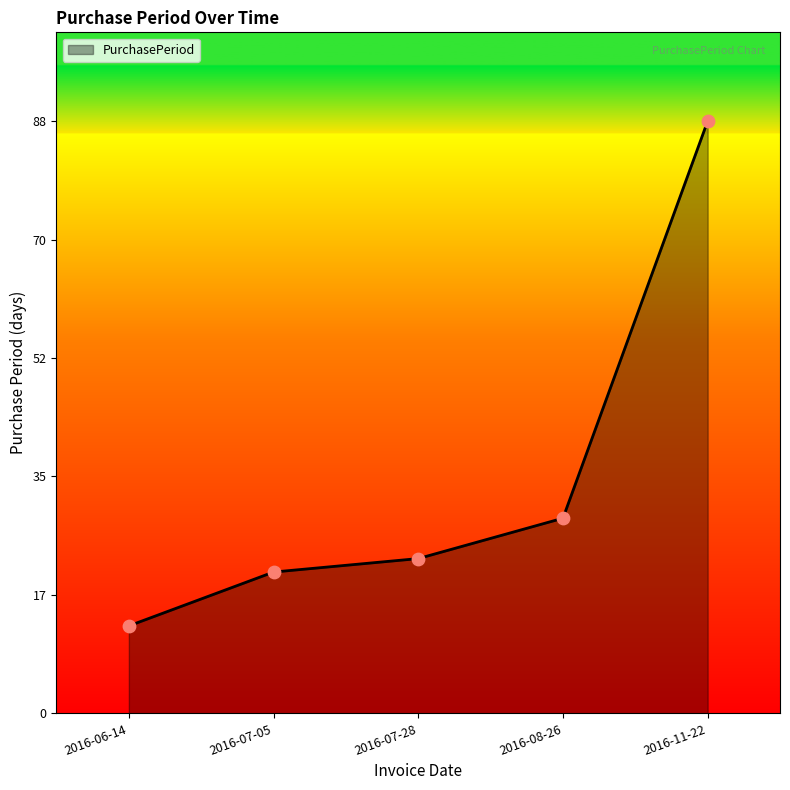

What is the change in value from 2016-06-14 to 2016-11-22?

+75